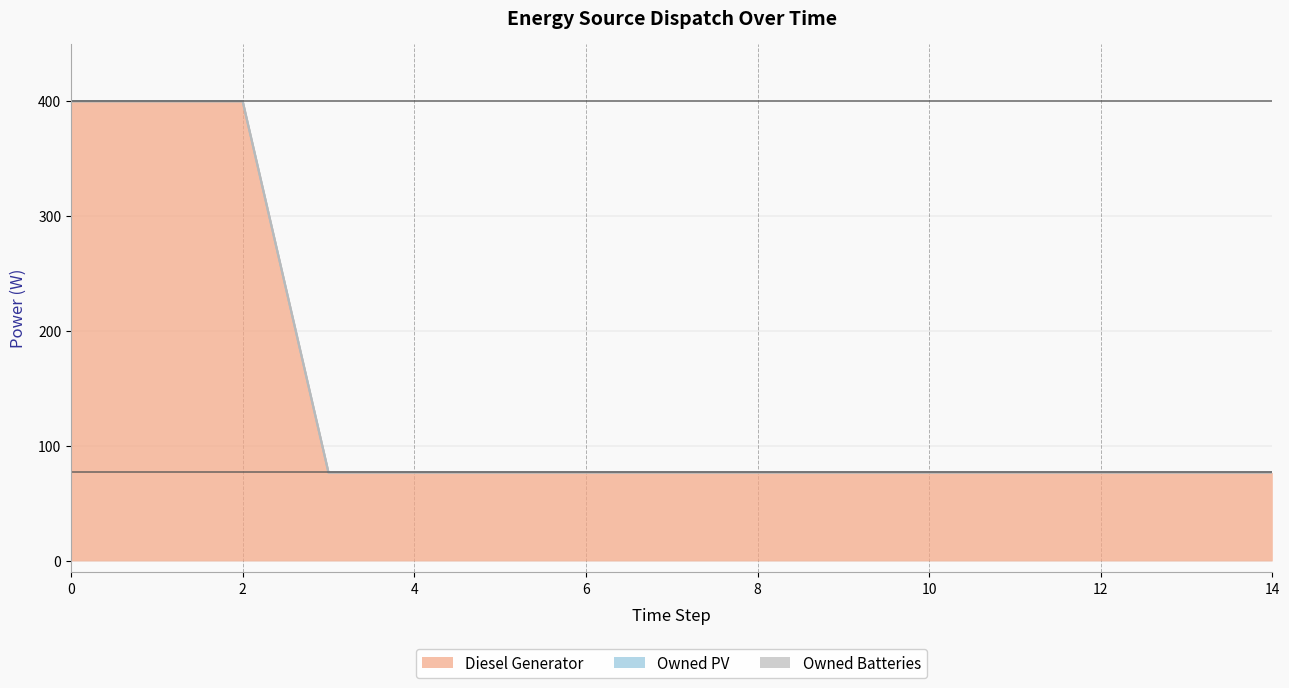

True or false: Diesel Generator has more than 1 points higher than both neighbors.

False